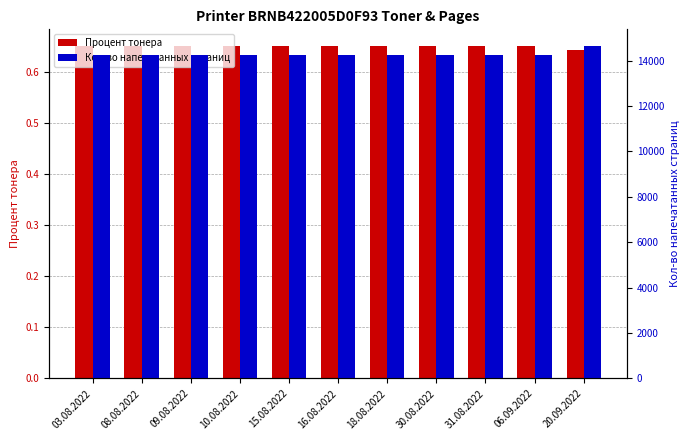

What position from the left is 18.08.2022?

7